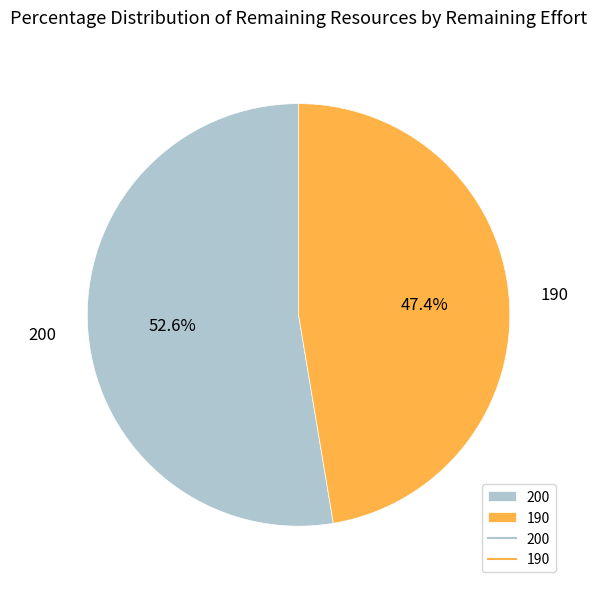

To the nearest percent, what is the difference between the largest and smallest slice percentages?

5%